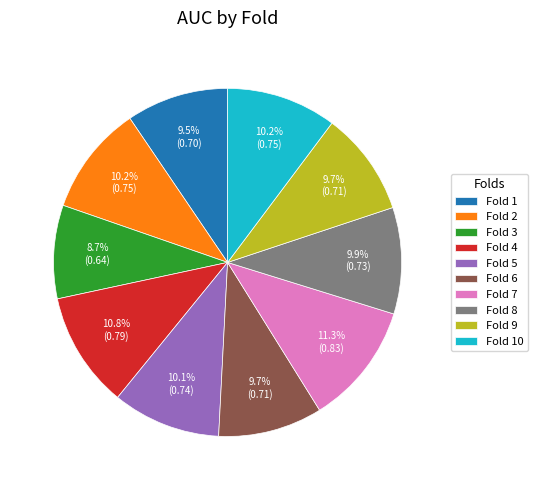

Is the sum of Fold 6 and Fold 4 greater than half?

No